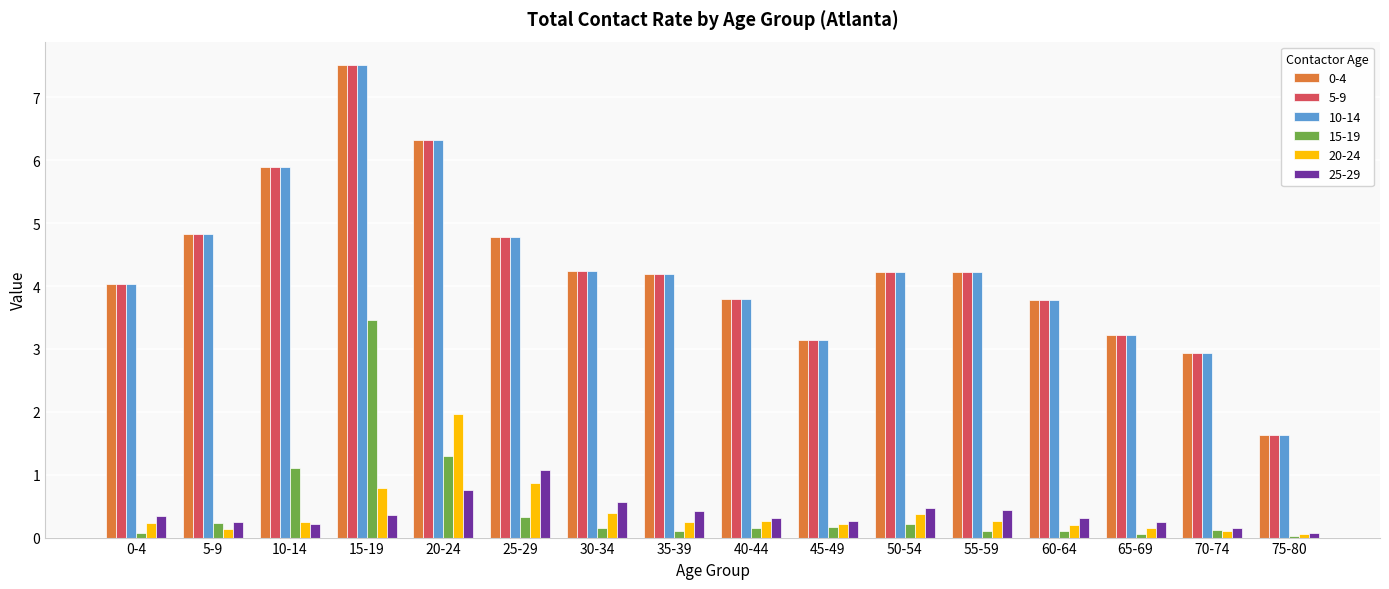

The 5-9 series shows 4.8 at 25-29. True or false?

True